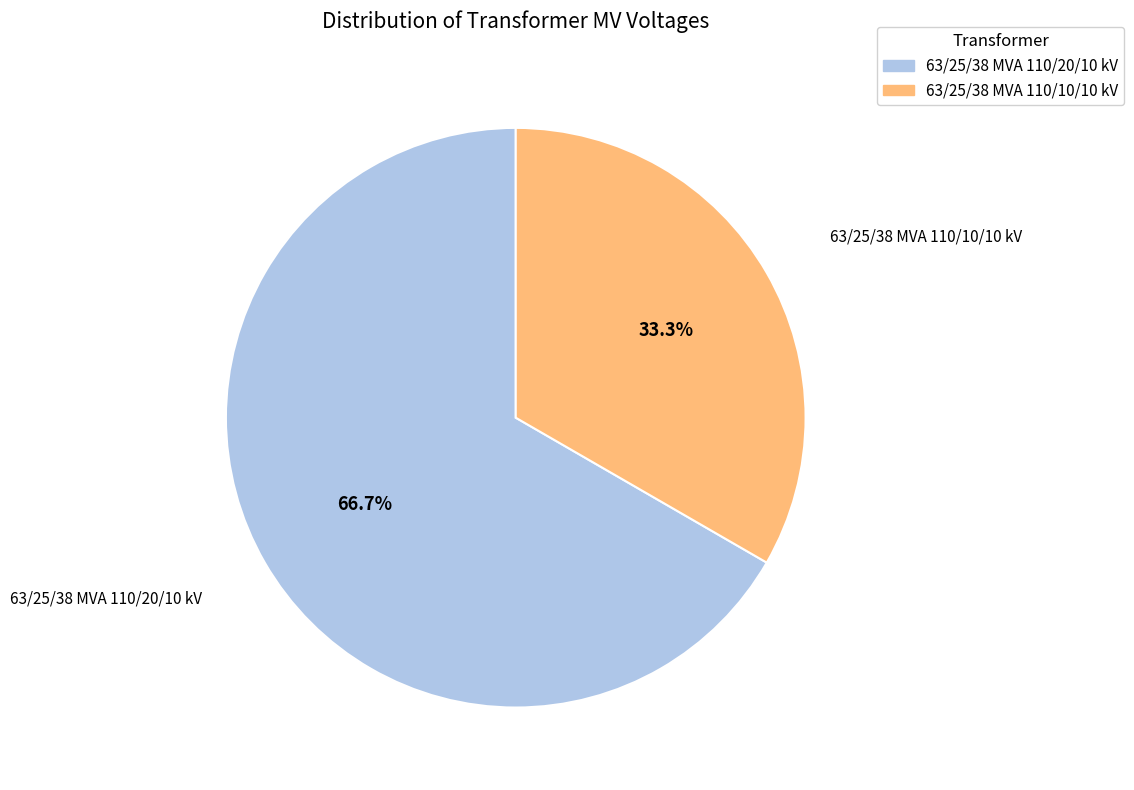

Count the number of slices in the pie.

2